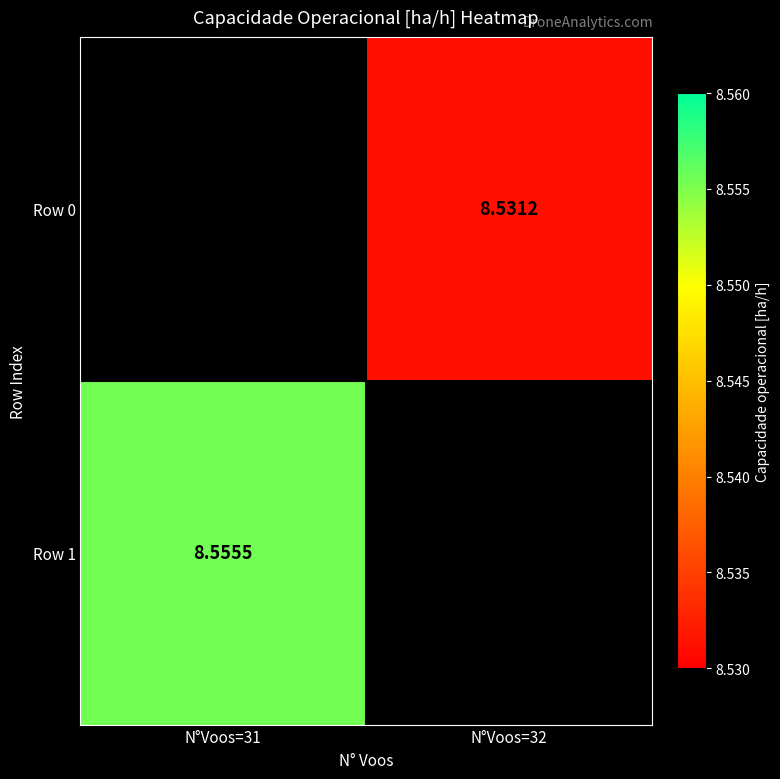

Is the value of Row 1 at N°Voos=31 greater than the value of Row 0 at N°Voos=32?

Yes